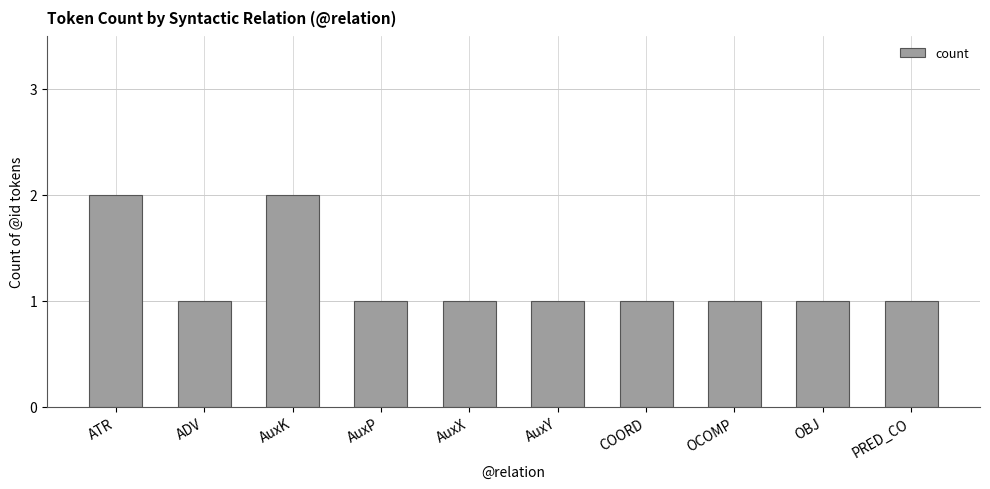

What is the approximate value at PRED_CO?

1